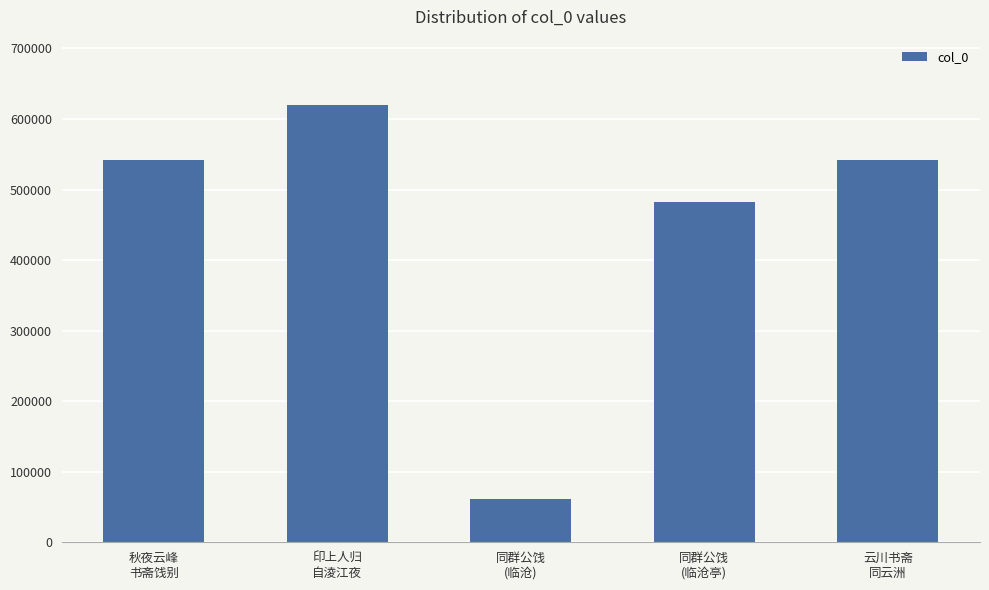

What is the sum of the values at 印上人归
自淩江夜 and 秋夜云峰
书斋饯别?

1161499